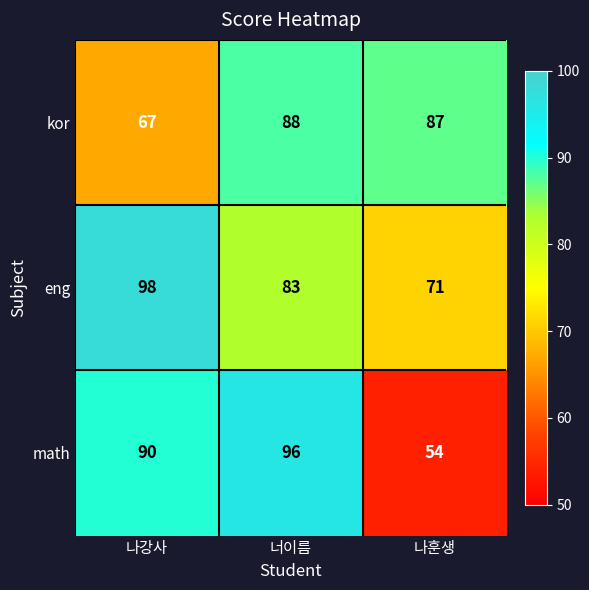

What is the total value across all series at 나훈생?

212